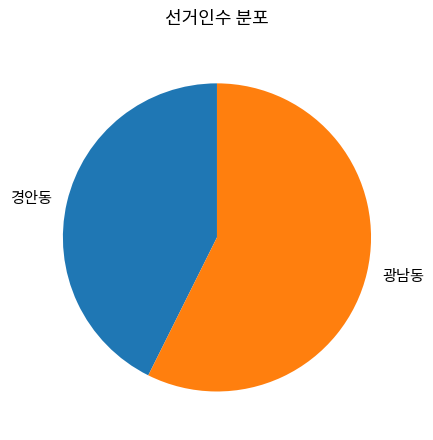

Which category has the biggest portion of the pie?

광남동